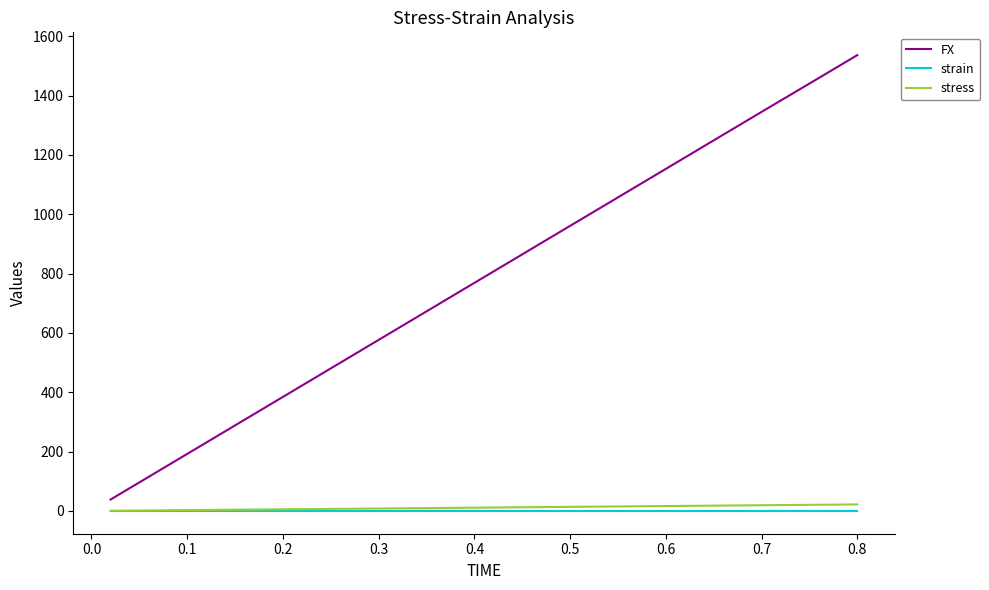

True or false: stress and FX cross at least once.

False